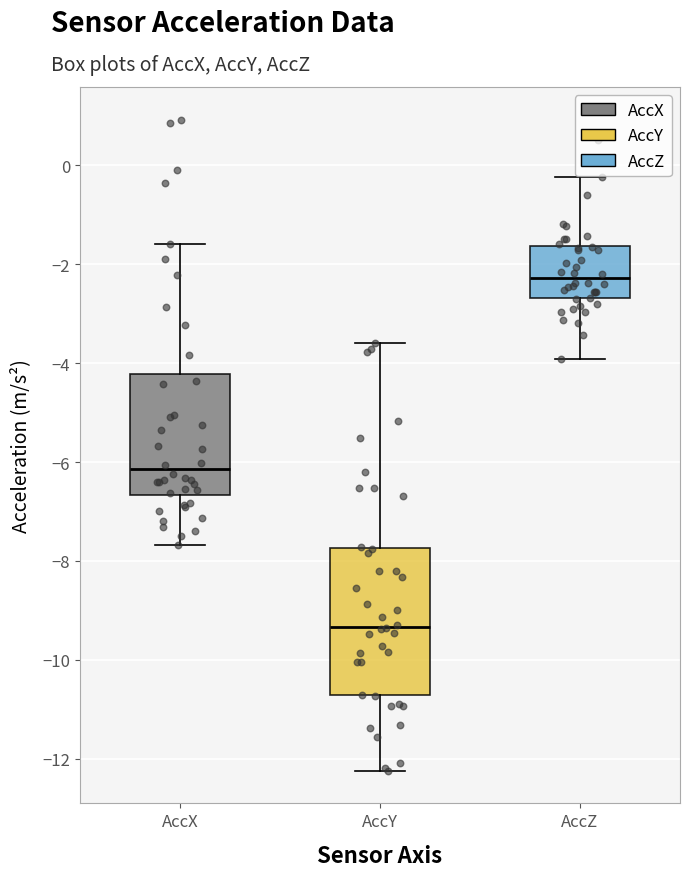

Which box is the tallest, from its lower edge to its upper edge?

AccY